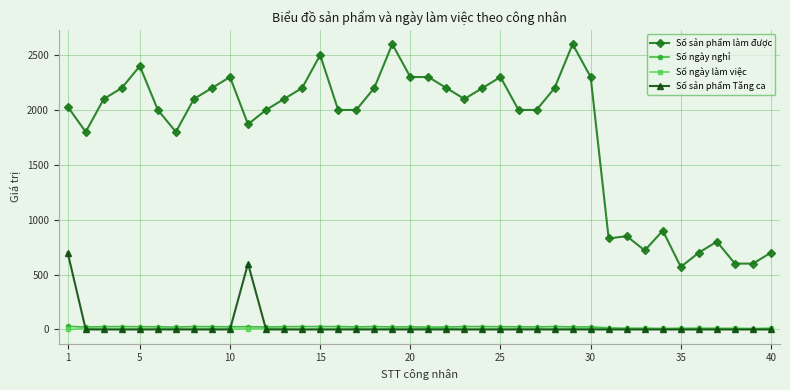

True or false: Số sản phẩm làm được and Số sản phẩm Tăng ca cross at least once.

False